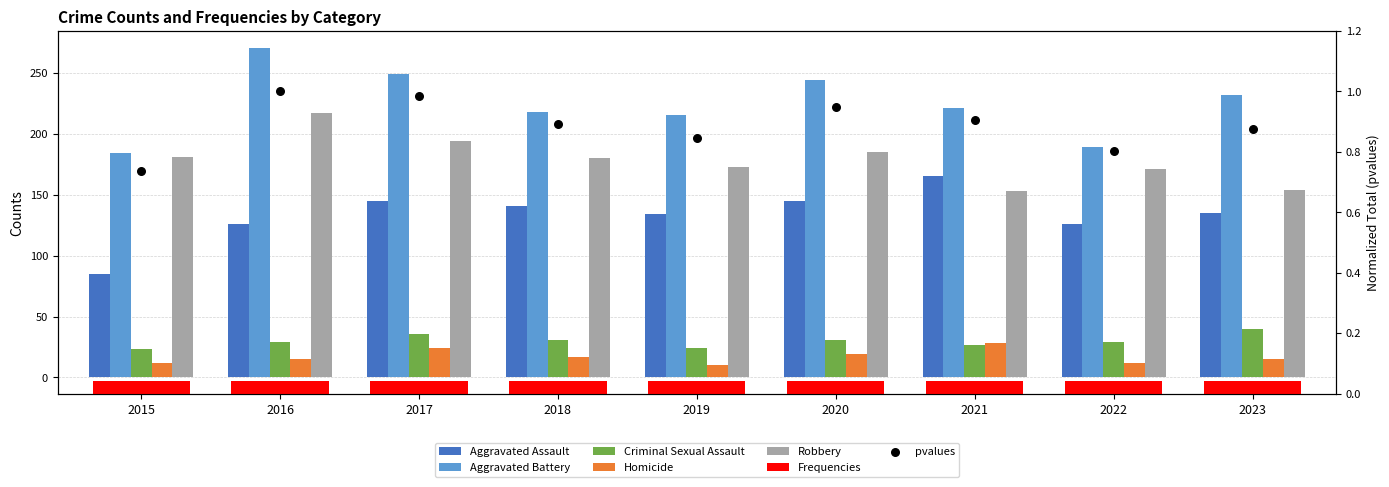

Which series has the largest Y range (max minus min)?

Aggravated Battery